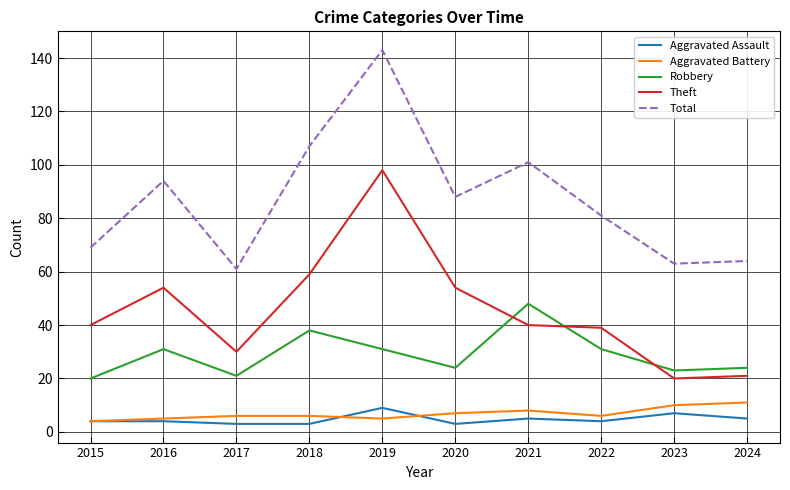

Is this an area chart (filled region under the line)?

No